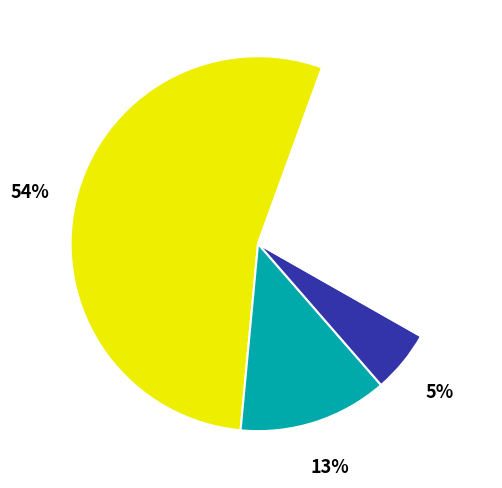

Does any single category account for the majority?

Yes